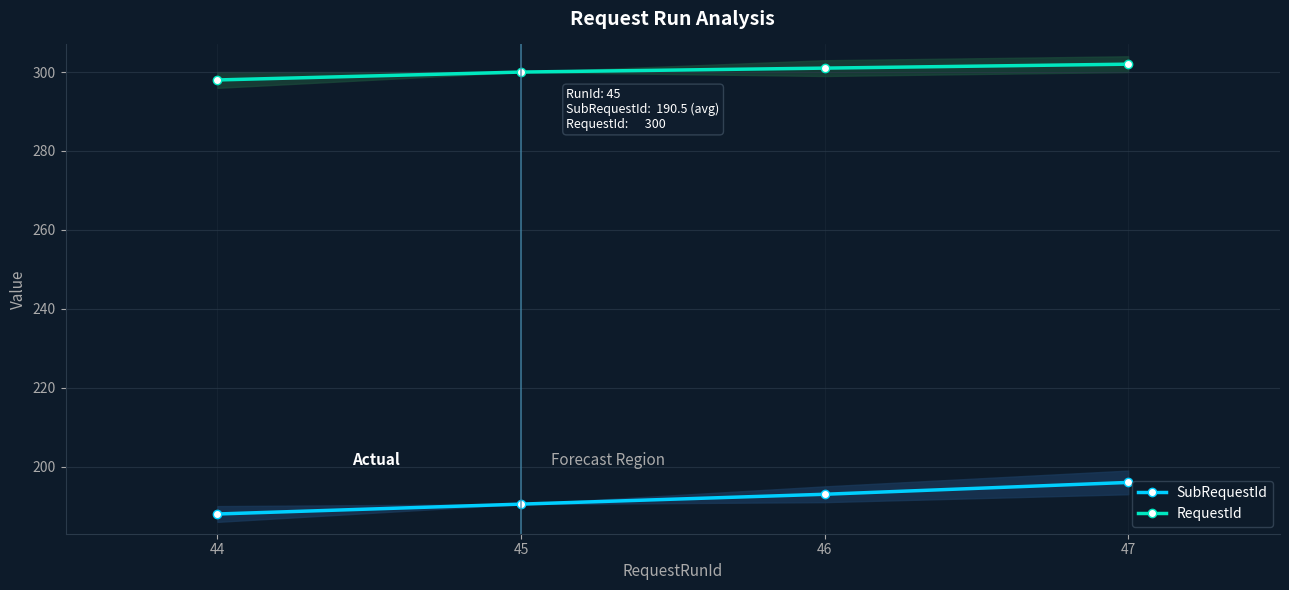

Reading left to right, what are all the values shown in this chart?

SubRequestId: 188.0	190.5	193.0	196.0
RequestId: 298.0	300.0	301.0	302.0